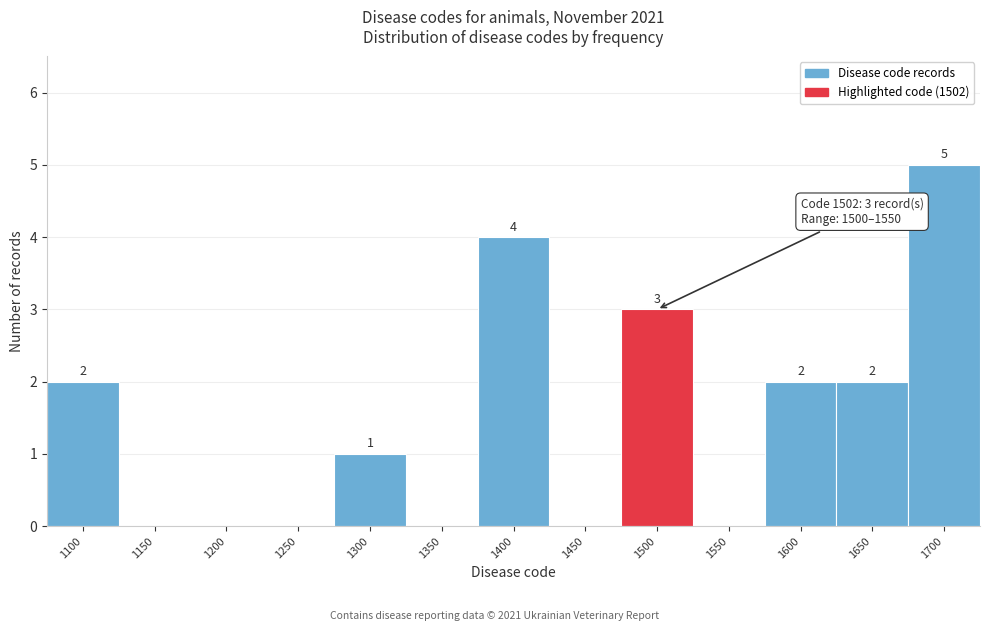

Reading left to right, list all the values displayed in this chart.

1100=2	1150=0	1200=0	1250=0	1300=1	1350=0	1400=4	1450=0	1500=3	1550=0	1600=2	1650=2	1700=5